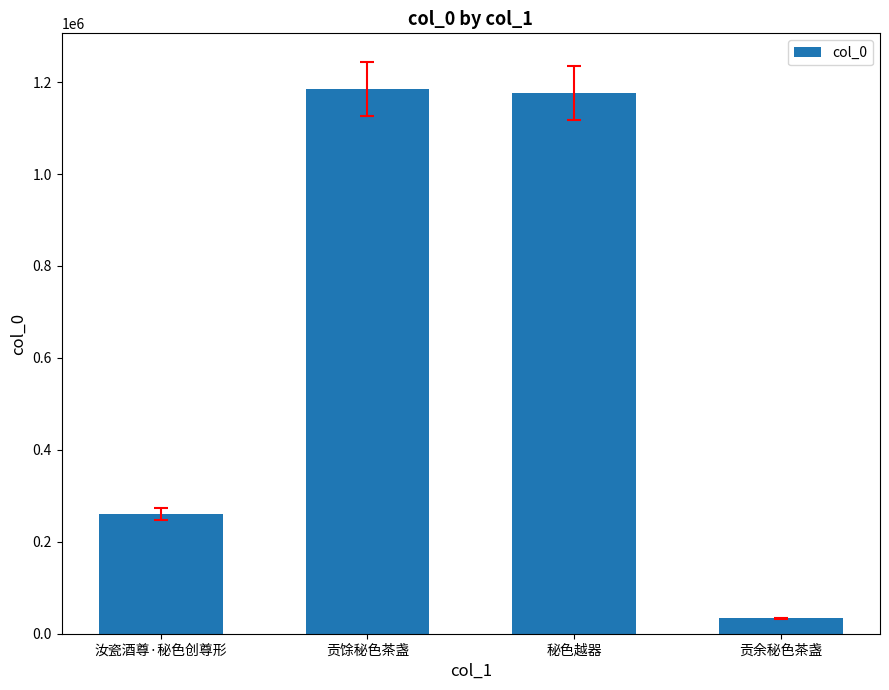

Reading right to left, what are all the values shown in this chart?

33152	1176284	1184672	259696